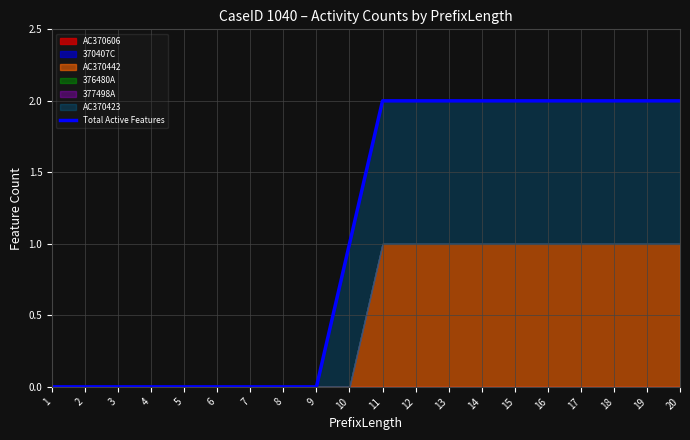

What value does the data have at 19?

2